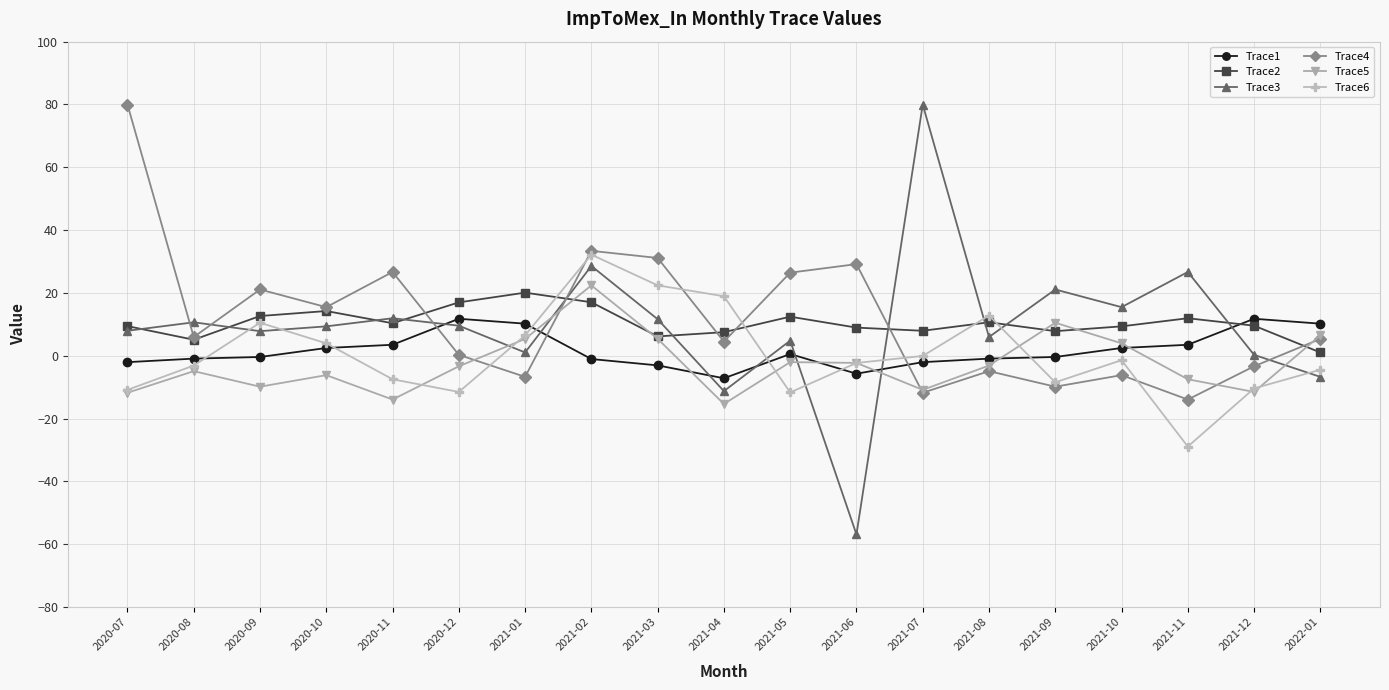

What is the approximate value of Trace3 at 2021-07?

80.0